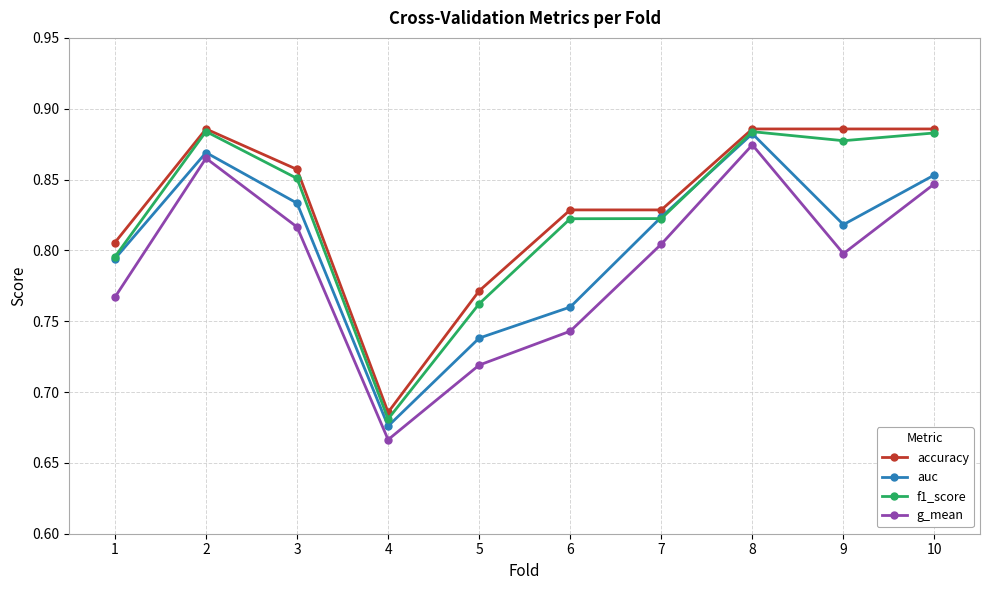

Where is the first local minimum for f1_score?

4